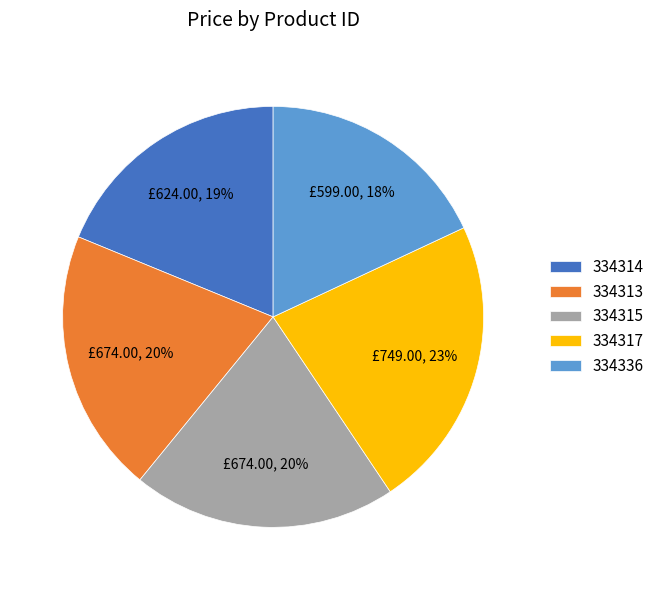

To the nearest percent, what is the difference between the largest and smallest slice percentages?

5%